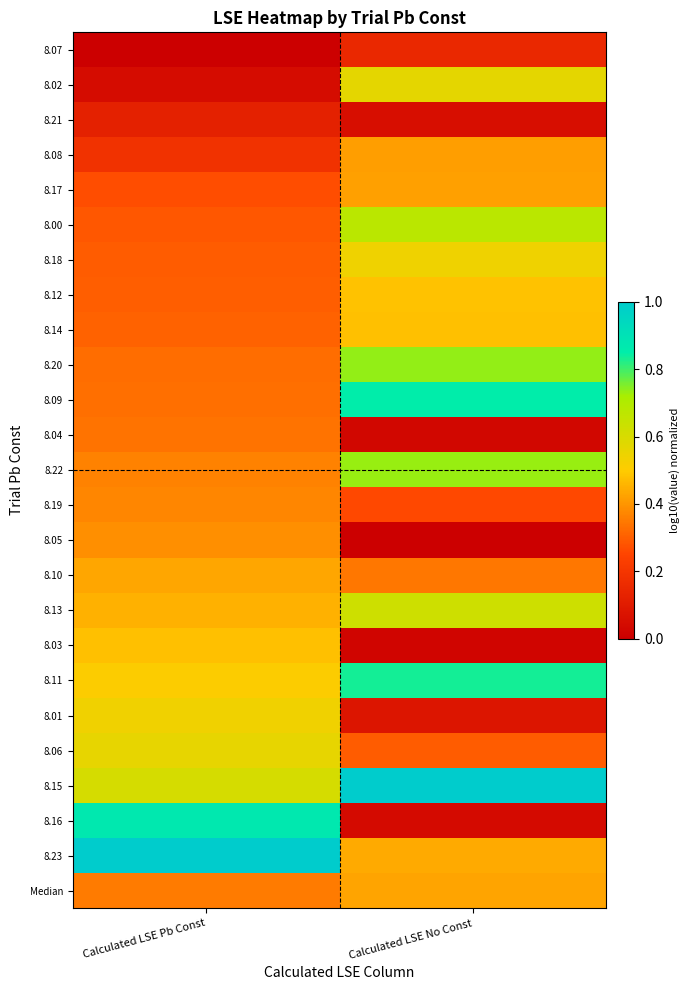

What is the difference between the highest and lowest values at Calculated LSE Pb Const?

1.0